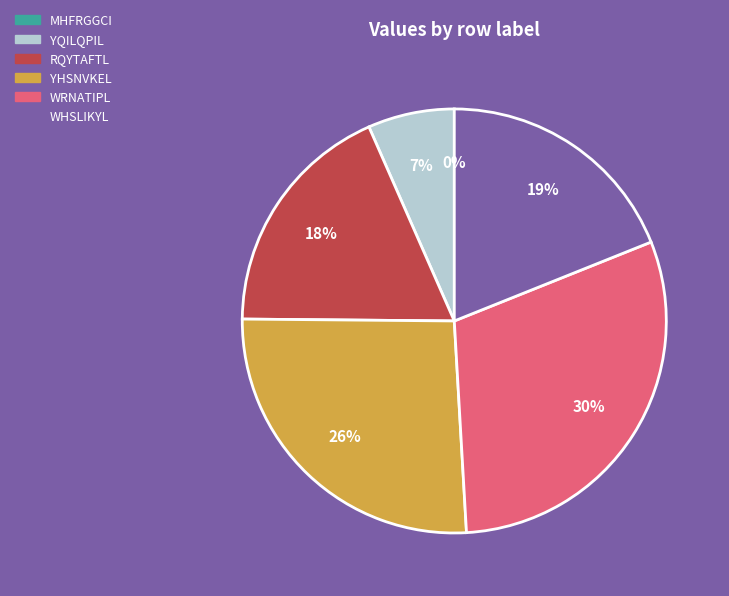

The YQILQPIL slice represents 12% of the pie. True or false?

False